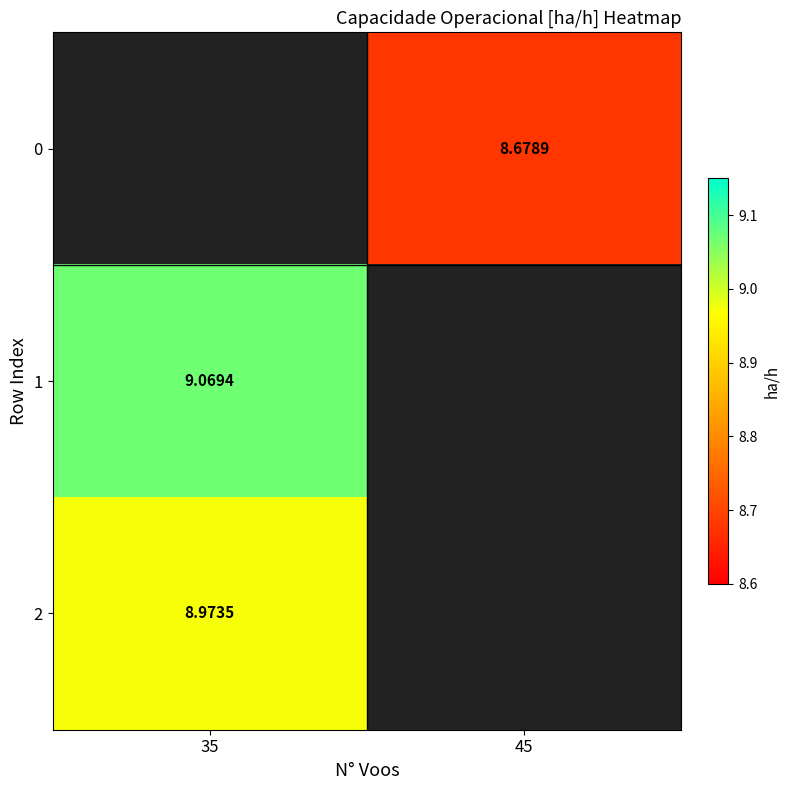

True or false: 0 has a value of 8.7 at 45.

True